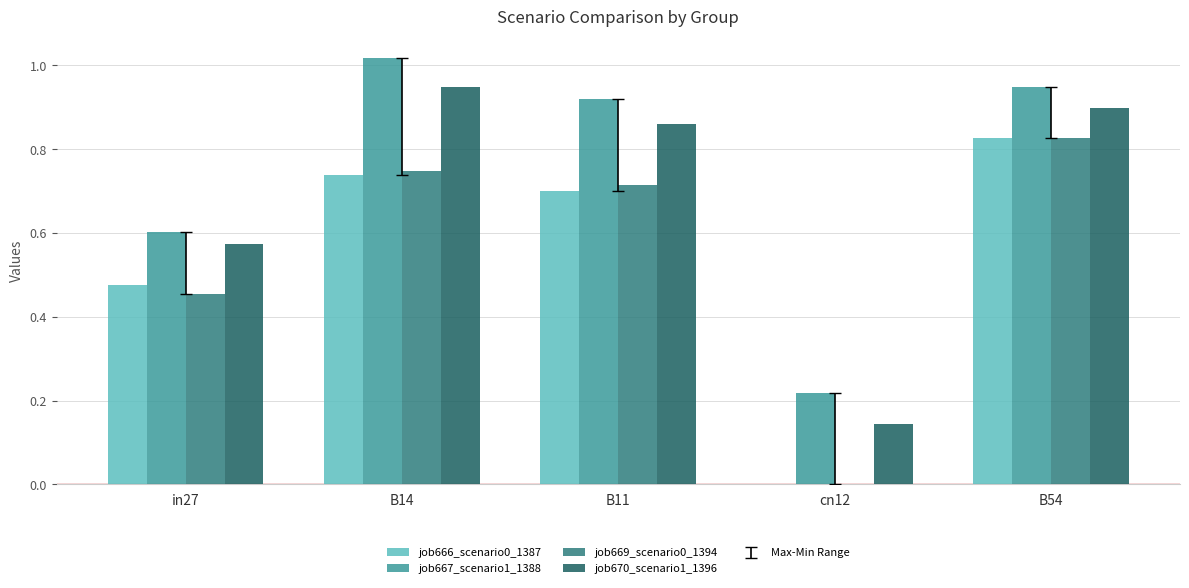

What is the sum of the job669_scenario0_1394 values at in27 and B14?

1.2